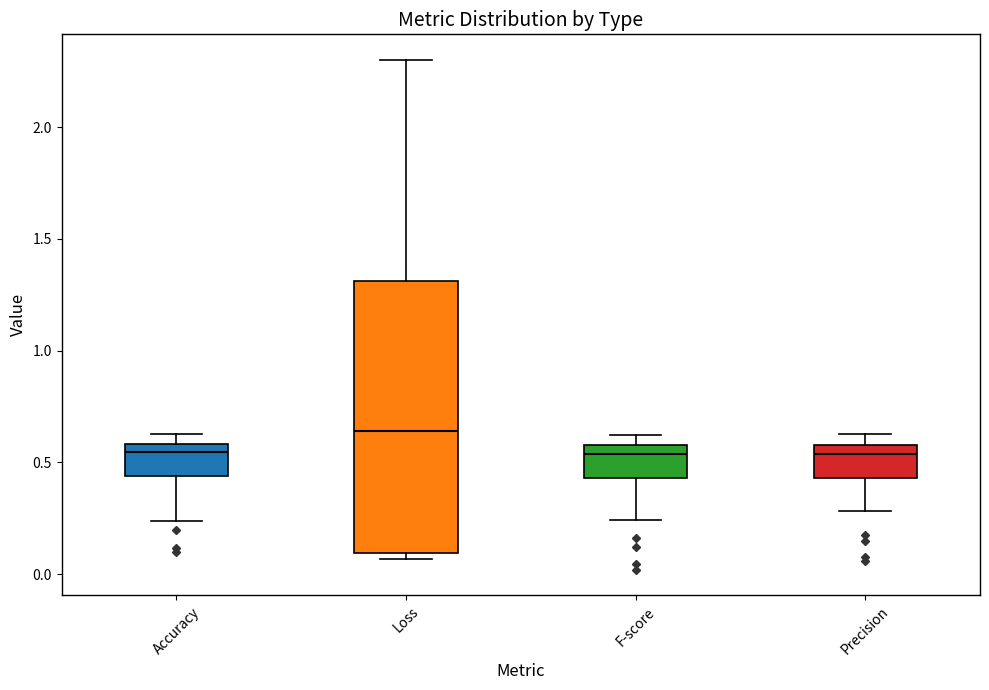

Reading left to right, transcribe this box plot: for each box, give where its median line is, the range the box spans, and where its two whiskers end, as read against the y-axis. The values are not printed on the chart, so give them approximately, as read against the axis.

Accuracy: median 0.55, box 0.45 to 0.60, whiskers 0.25 to 0.65
Loss: median 0.65, box 0.10 to 1.30, whiskers 0.05 to 2.30
F-score: median 0.55, box 0.45 to 0.60, whiskers 0.25 to 0.60 (just above the box's upper edge)
Precision: median 0.55, box 0.45 to 0.60, whiskers 0.30 to 0.65